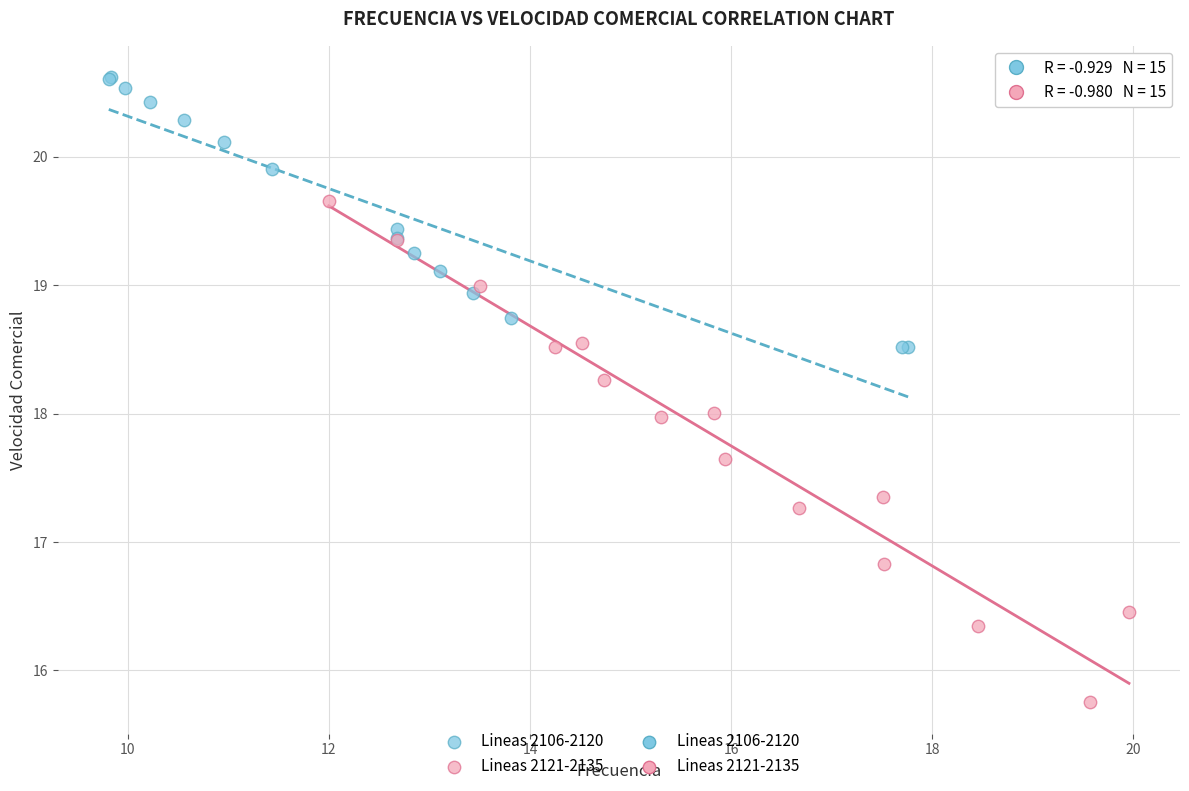

Which series has the widest spread of Y values?

Lineas 2121-2135